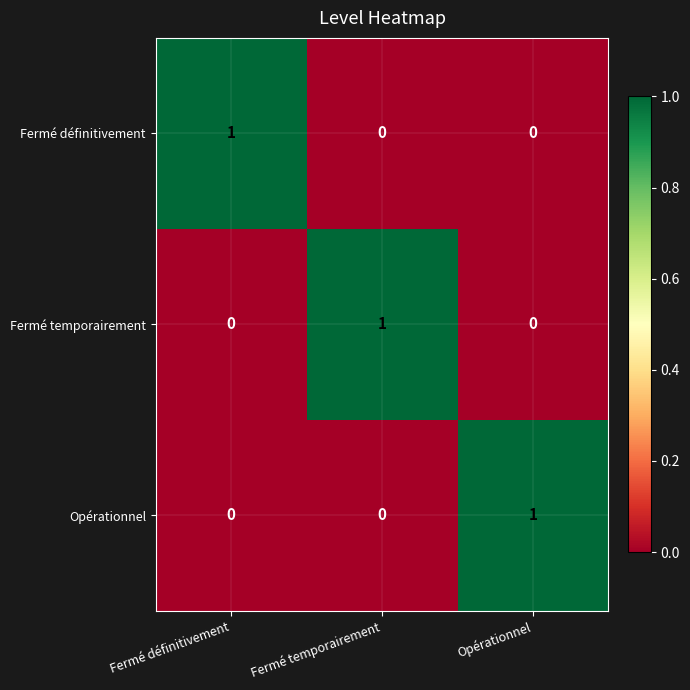

Reading left to right, list all the values displayed in this chart.

Fermé définitivement: Fermé définitivement=1	Fermé temporairement=0	Opérationnel=0
Fermé temporairement: Fermé définitivement=0	Fermé temporairement=1	Opérationnel=0
Opérationnel: Fermé définitivement=0	Fermé temporairement=0	Opérationnel=1